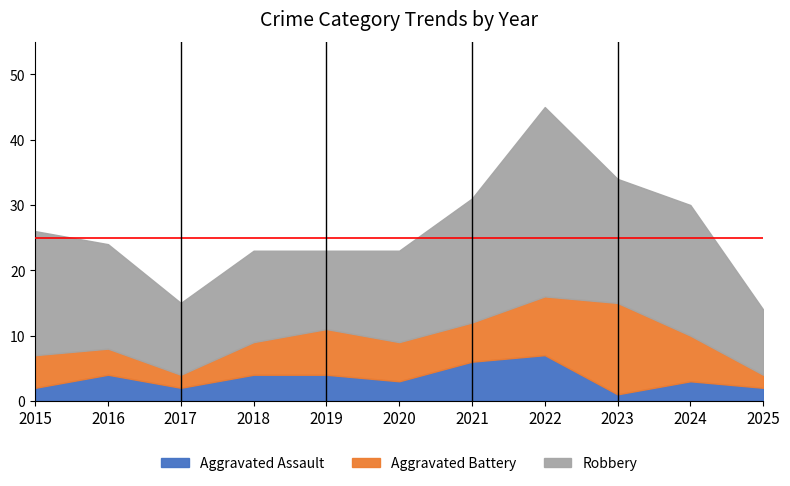

Count the number of data series in this chart.

3